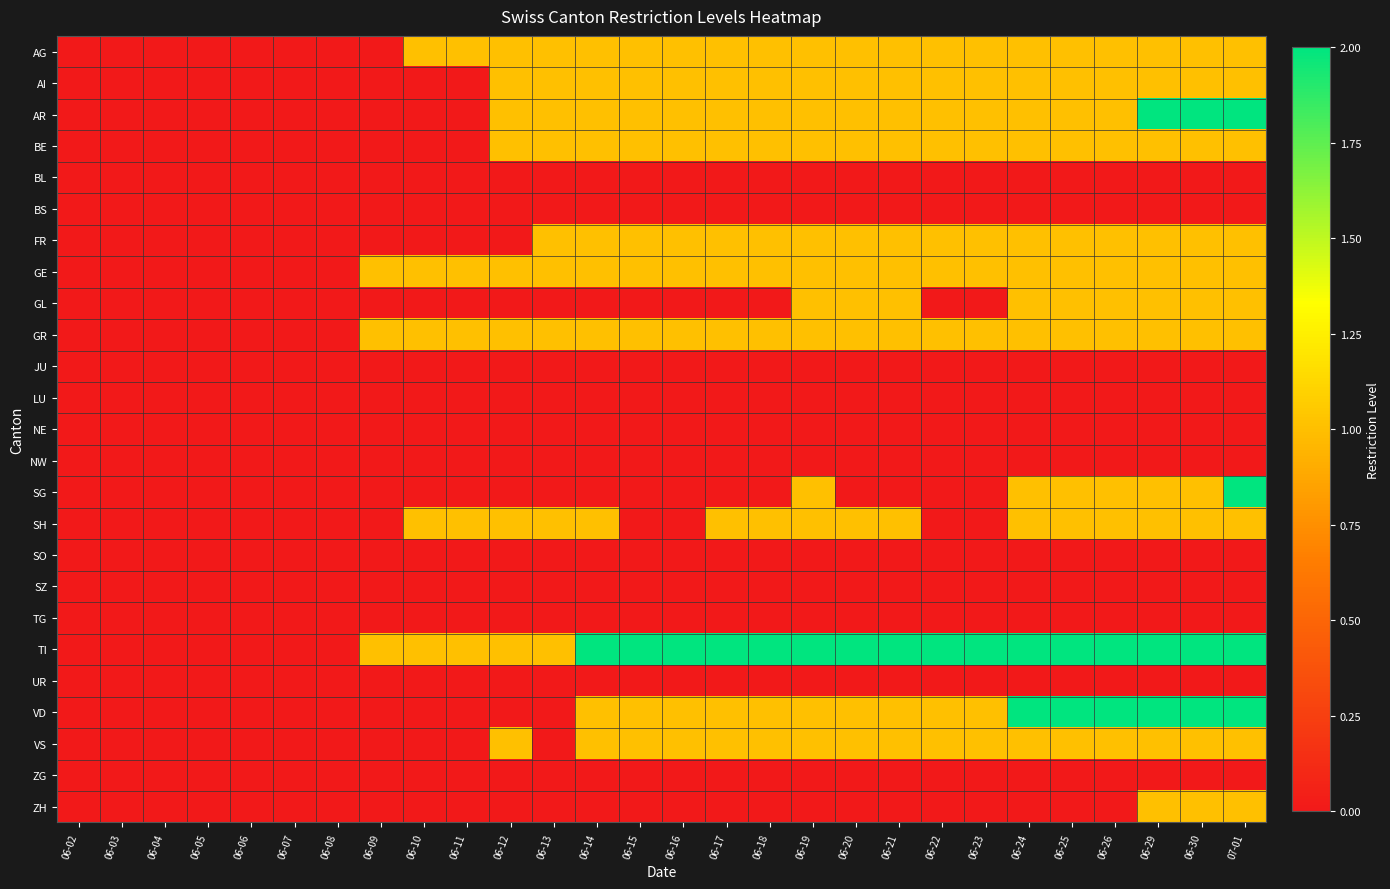

At which category does the chart reach its minimum across all series?

06-02